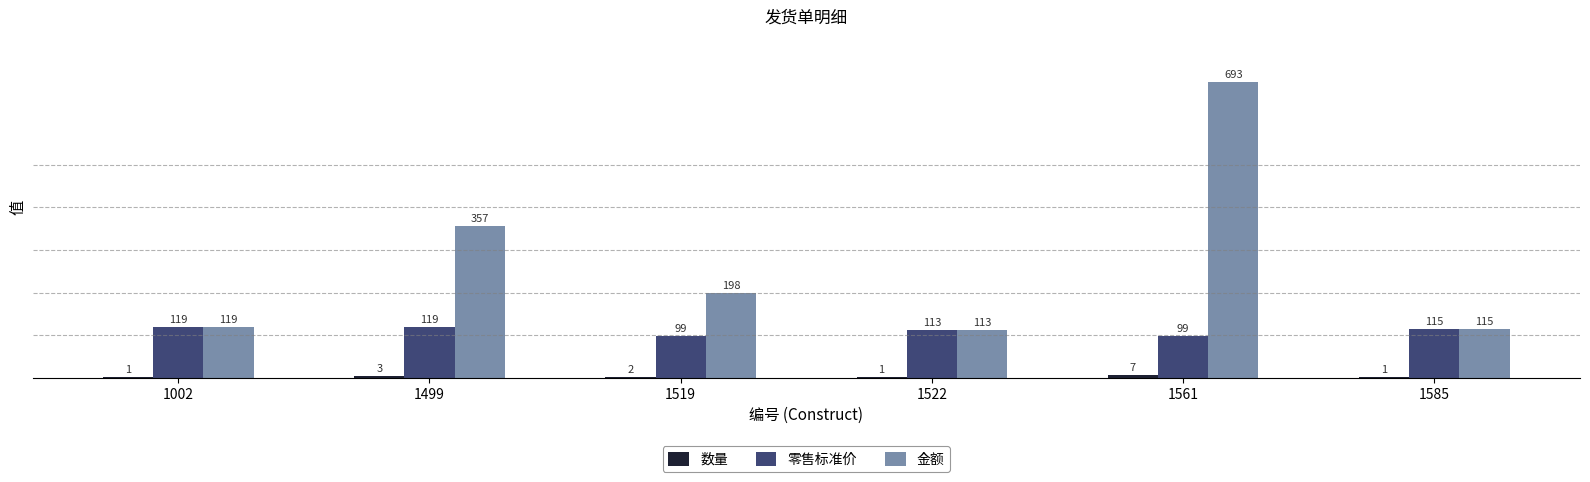

What is the sum of all 零售标准价 values?

664